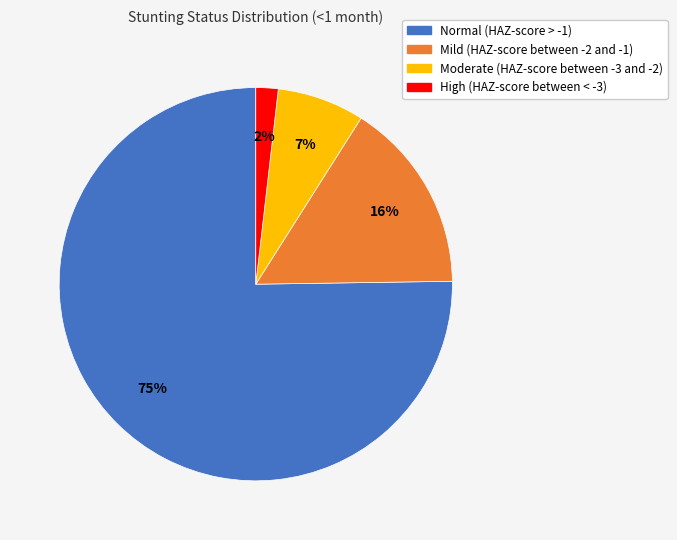

How many segments does this pie chart have?

4